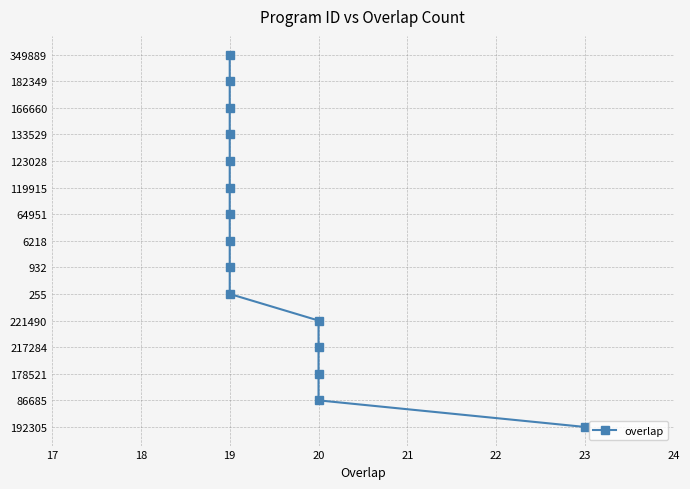

How many lines are shown in the chart?

1